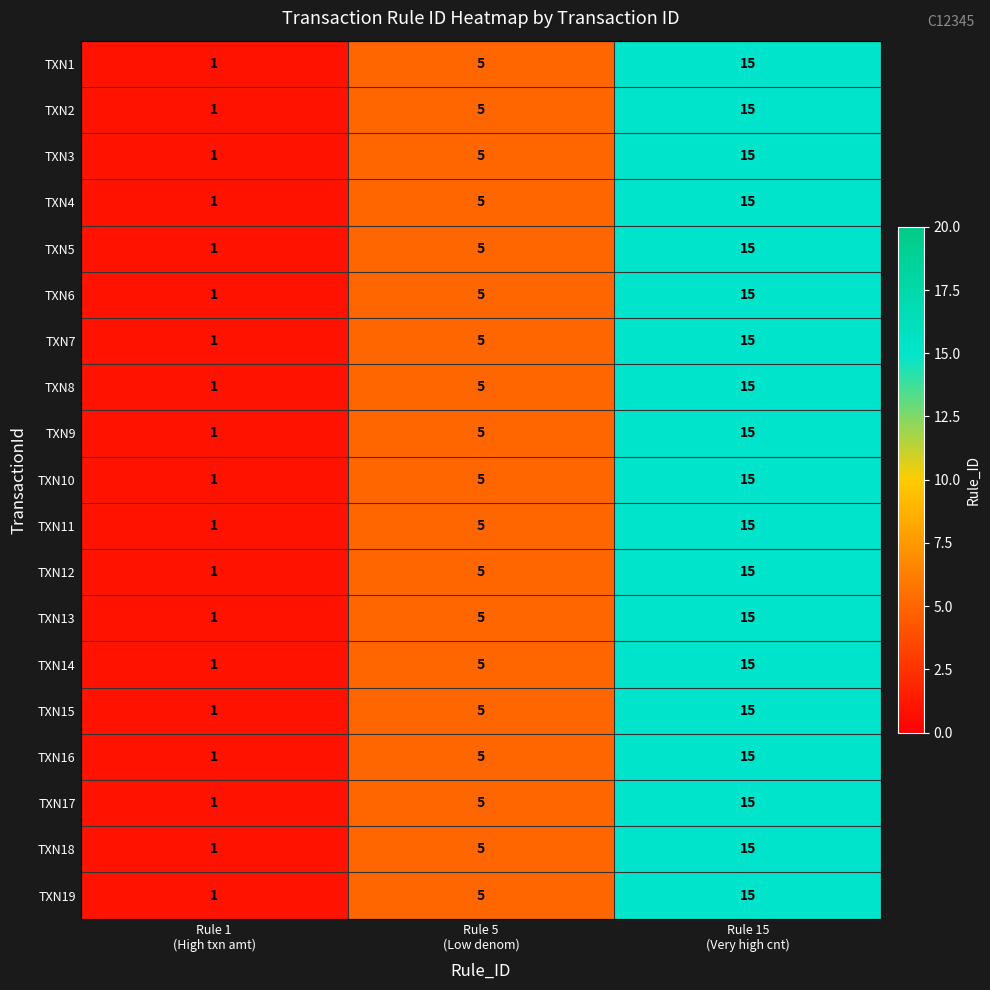

What is the highest value of the TXN12 series?

15